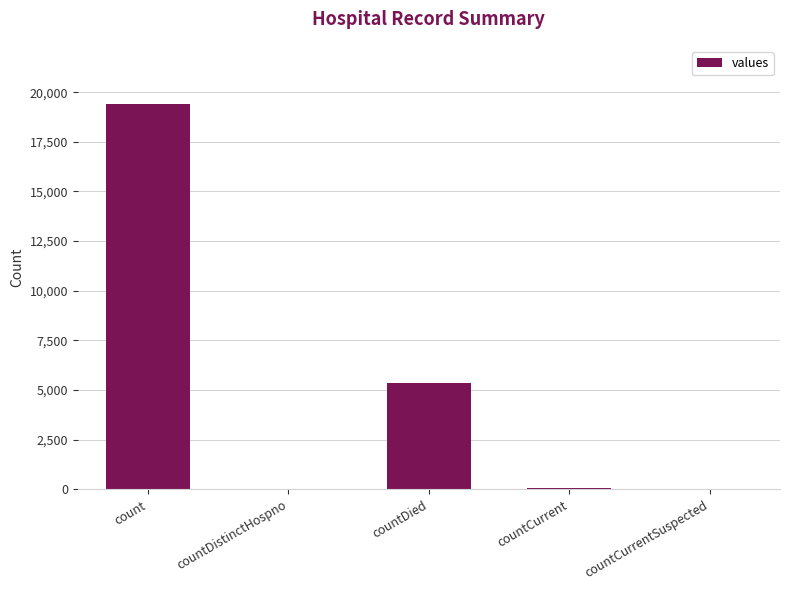

What is the change in value from count to countDied?

-14063